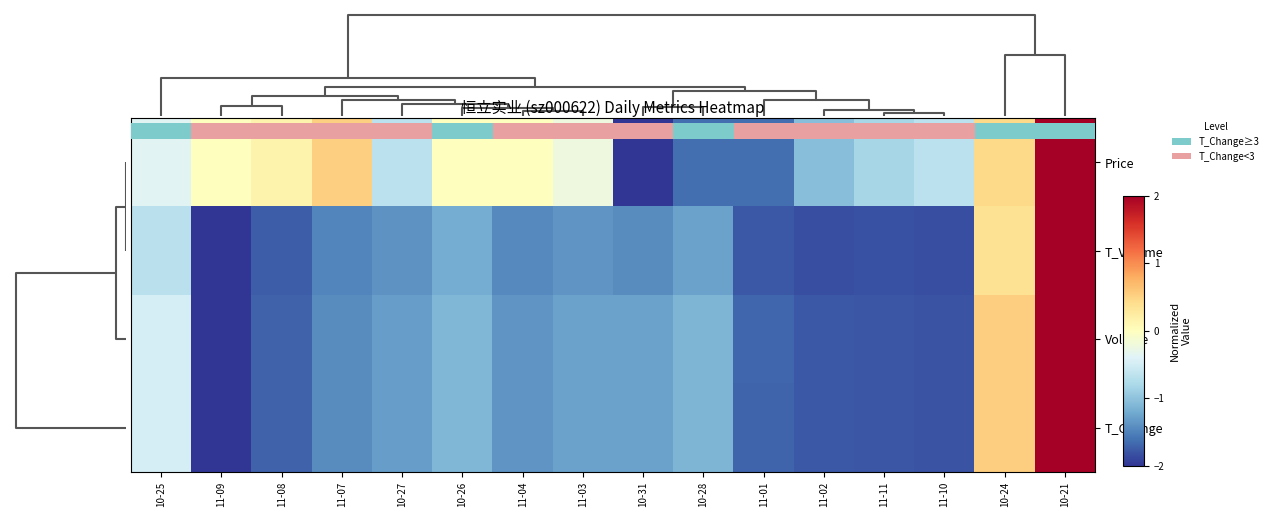

What is the sum of all T_Volume values?

-18.9